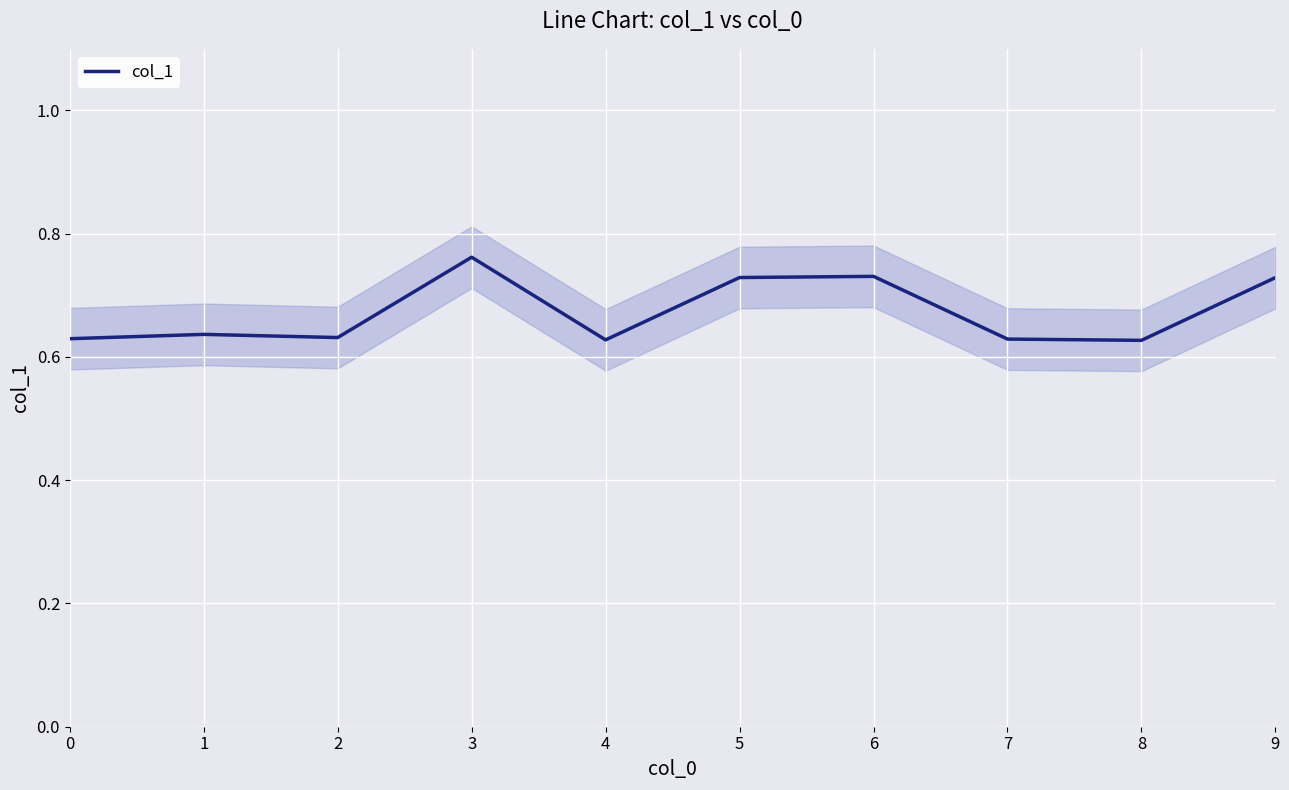

The chart shows a value of 0.6 at 0. True or false?

True